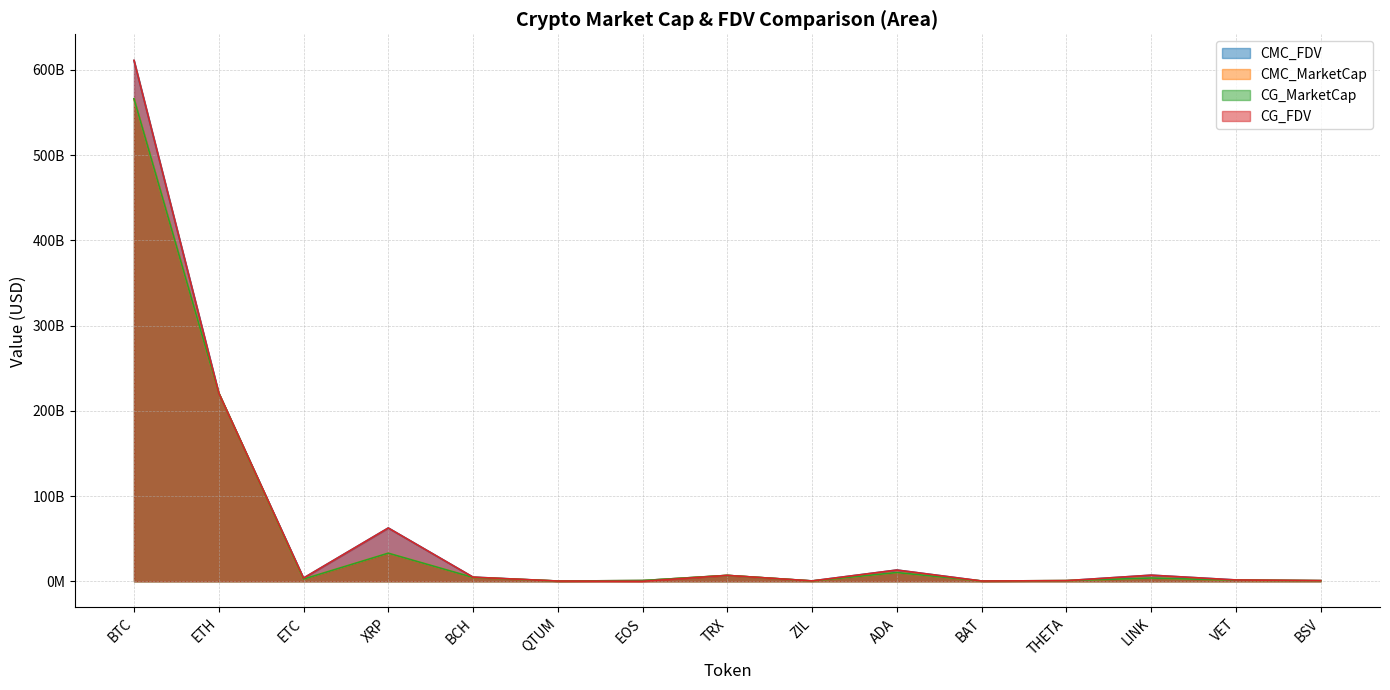

At which label is CMC_MarketCap closest to 283094980429?

ETH